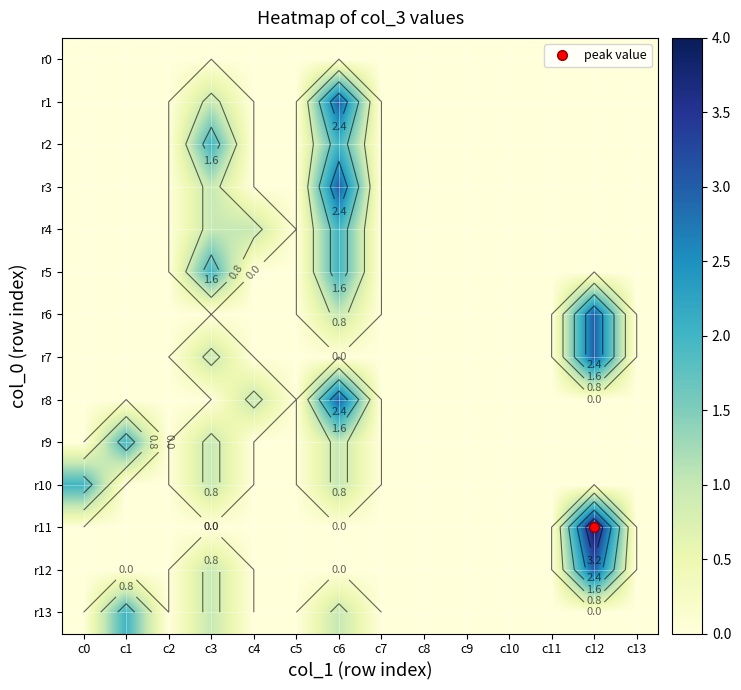

Between c13 and c7, which is larger?

c13